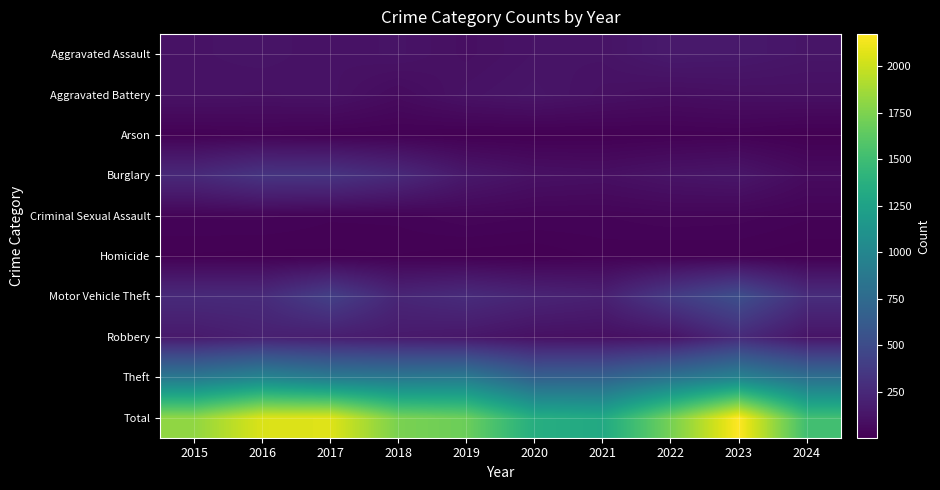

Which label corresponds to the largest value in the chart?

2023